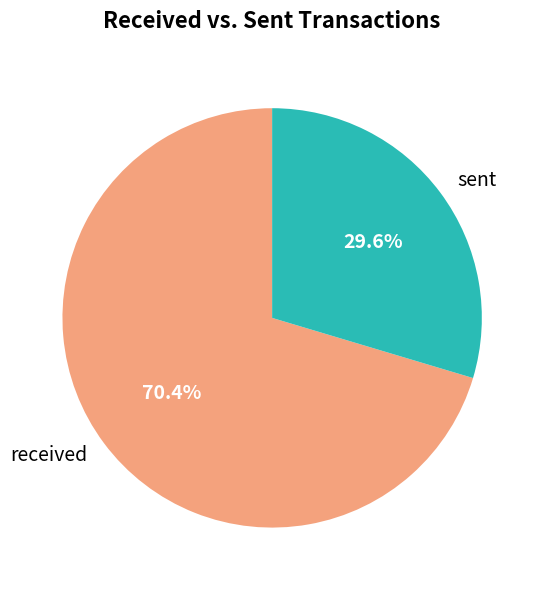

How many slices are in this pie chart?

2